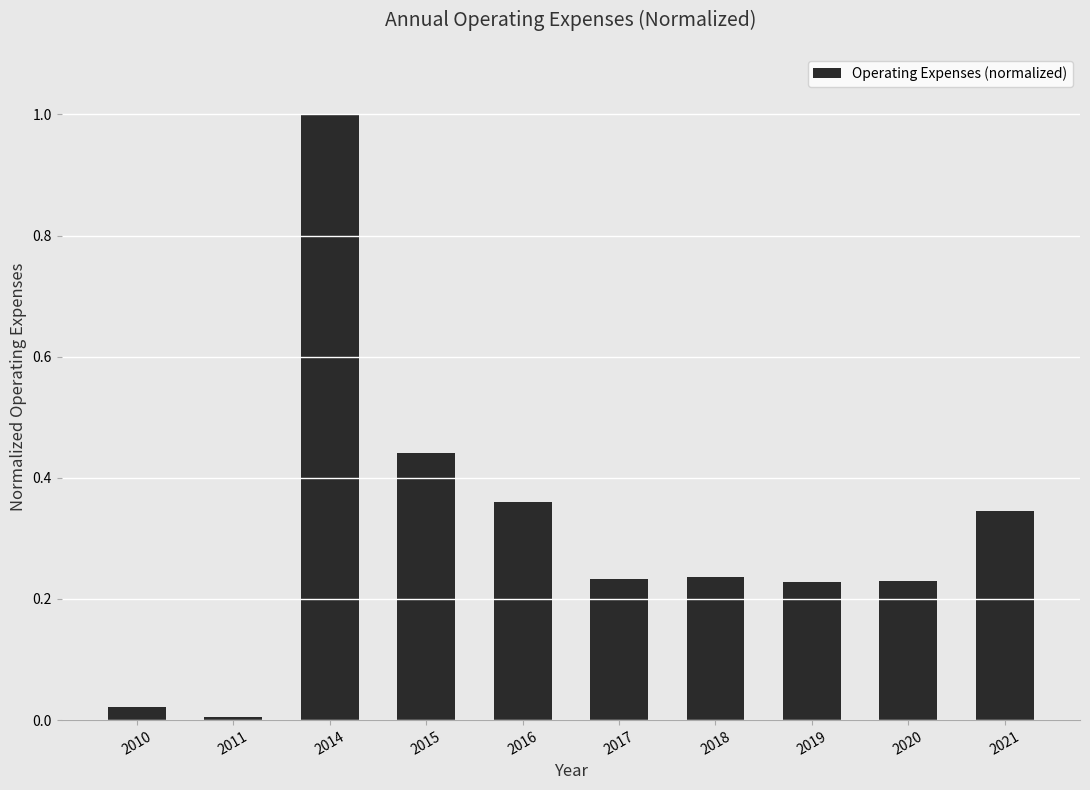

What is the change in value from 2011 to 2015?

+0.4